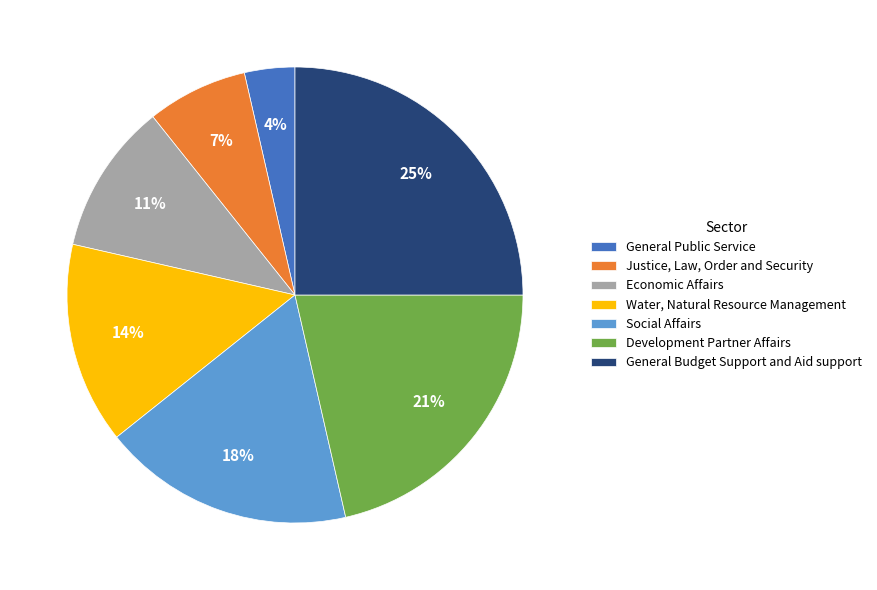

Is it true that General Public Service is 4% of the pie?

True